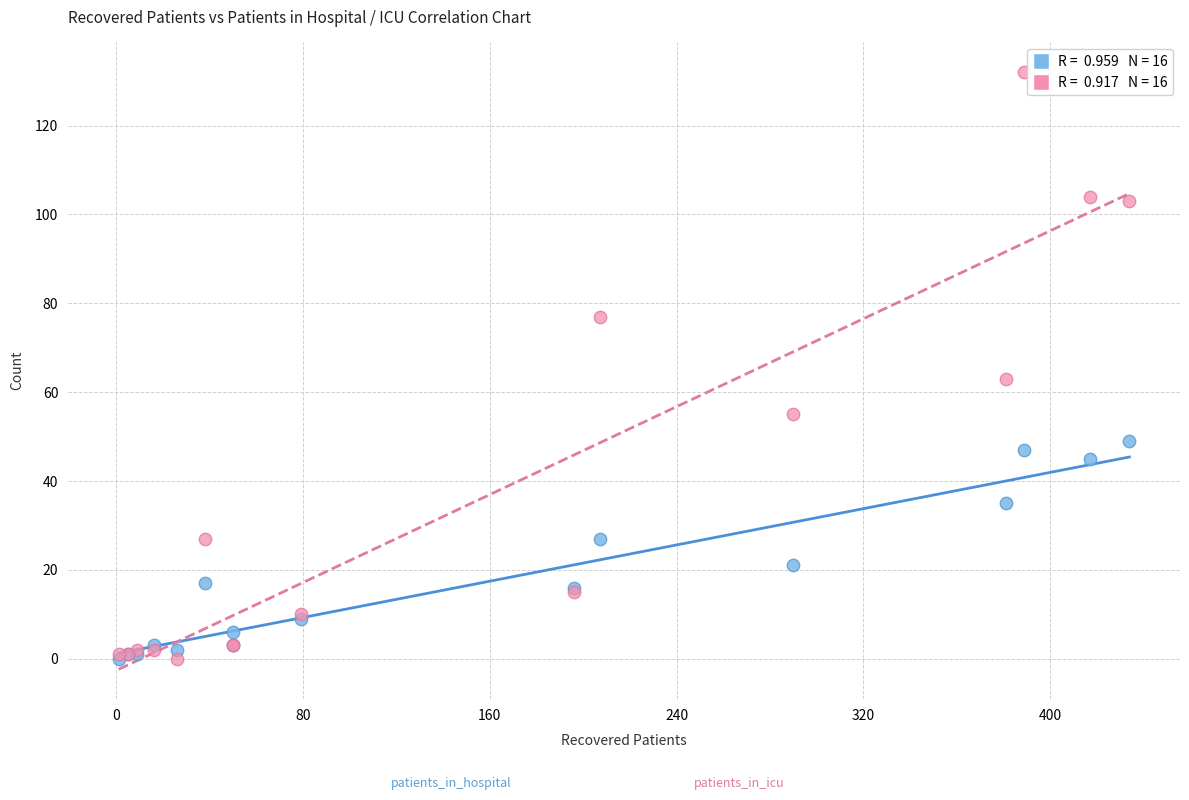

Across all series, what Y value is closest to 66?

63